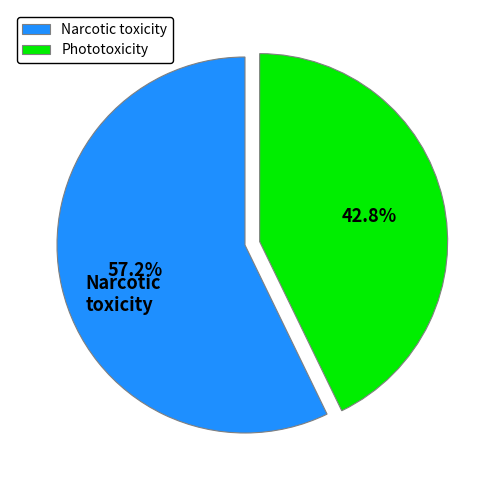

Is there any slice that represents more than half of the pie?

Yes